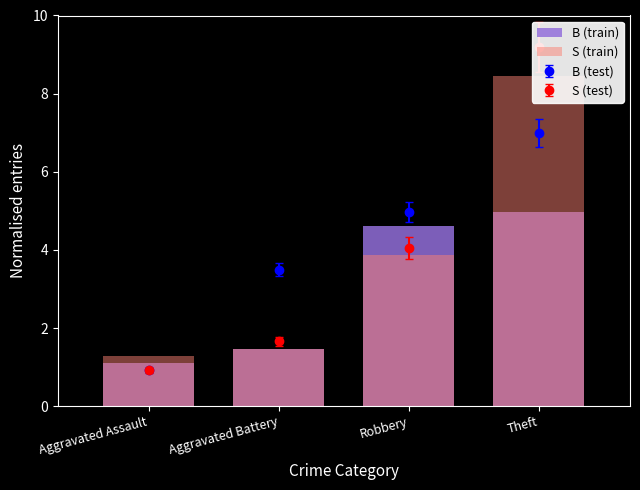

How many data points does each series have?

4